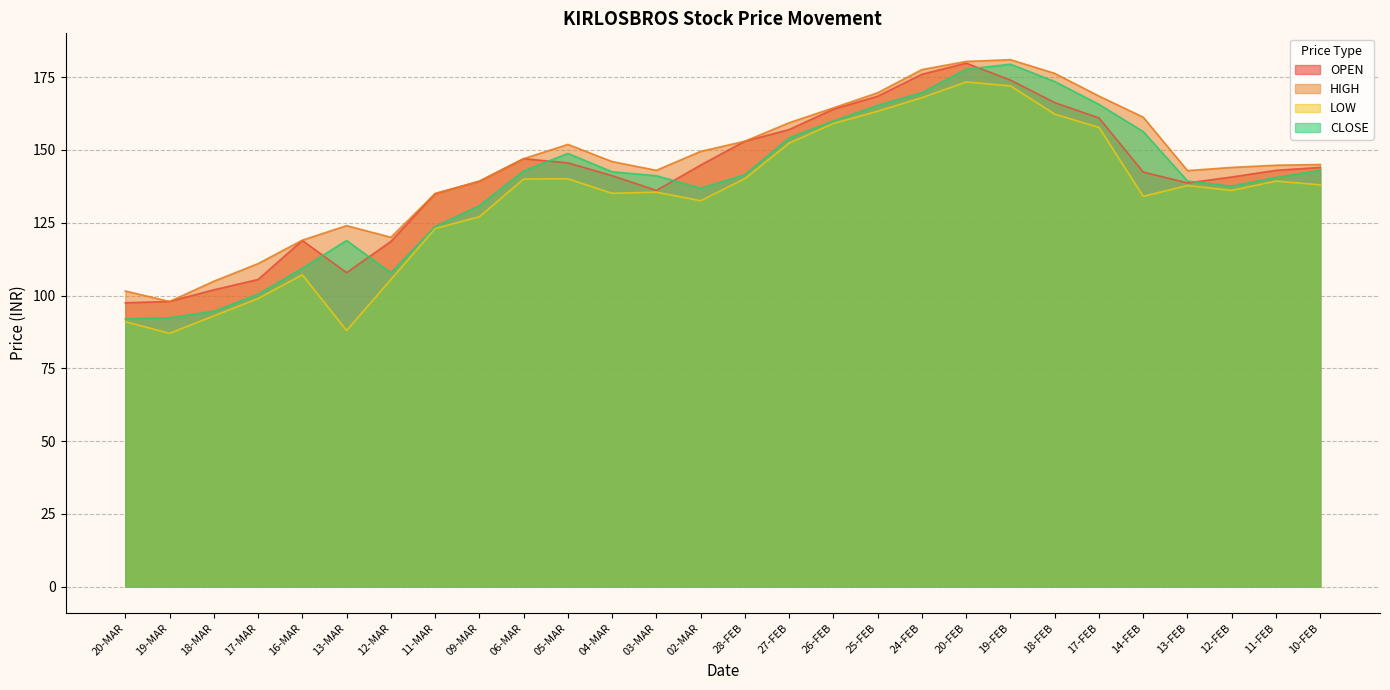

The OPEN series shows 118.9 at 16-MAR. True or false?

True